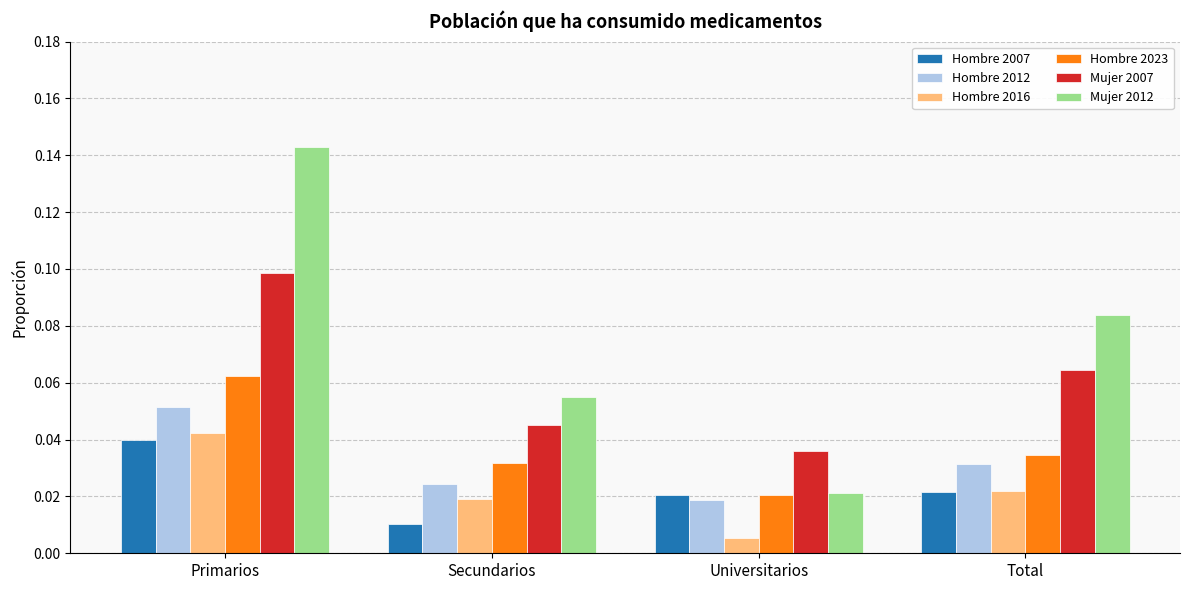

Which series has the widest spread of values?

Mujer 2012